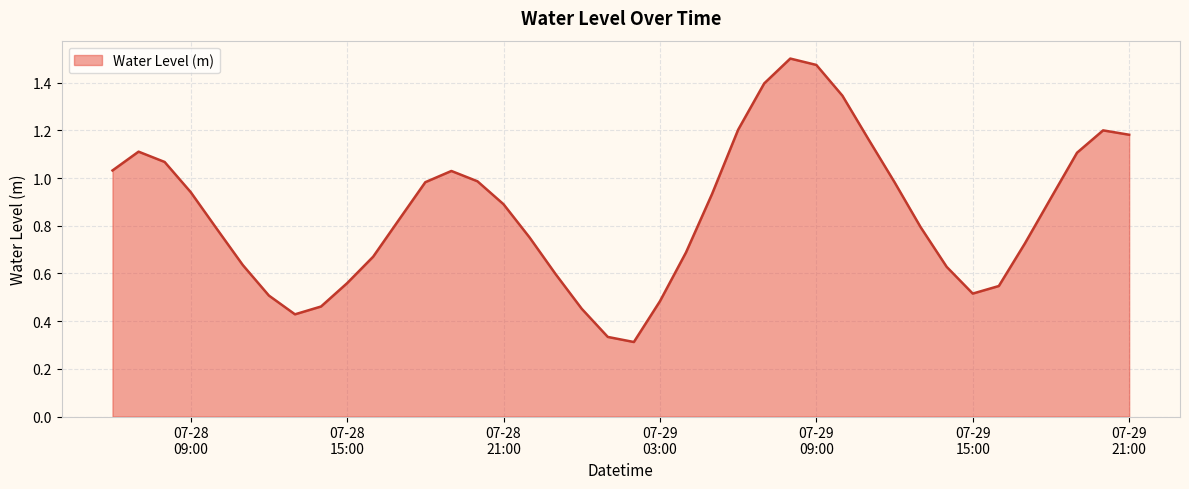

How many lines are shown in the chart?

1